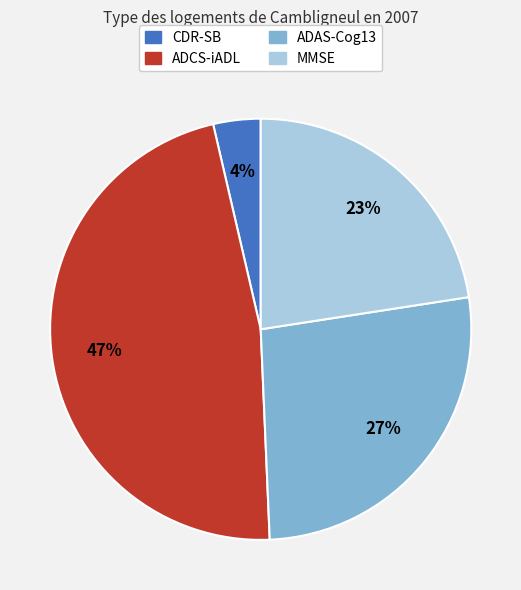

Rank the categories by value from highest to lowest.

ADCS-iADL, ADAS-Cog13, MMSE, CDR-SB